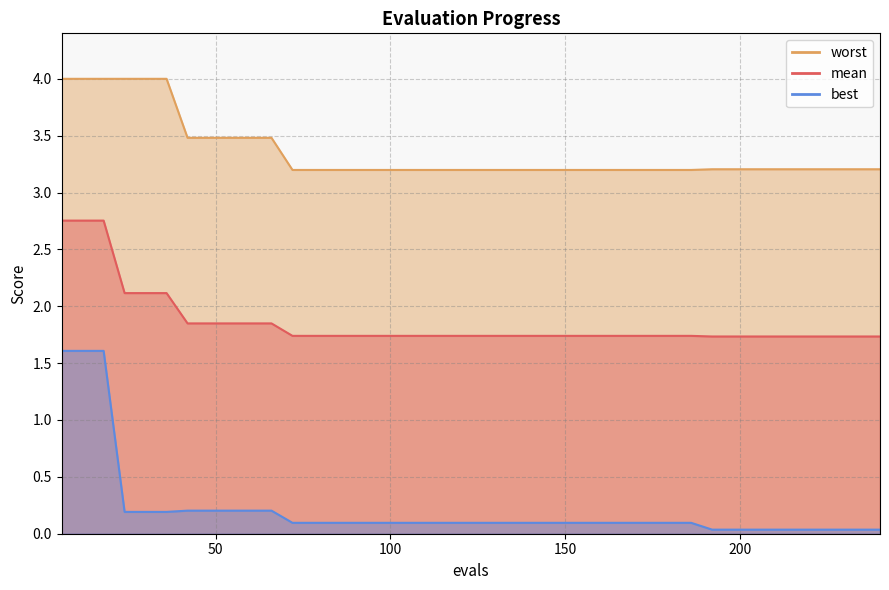

True or false: best has a value of 0.1 at 150.

True